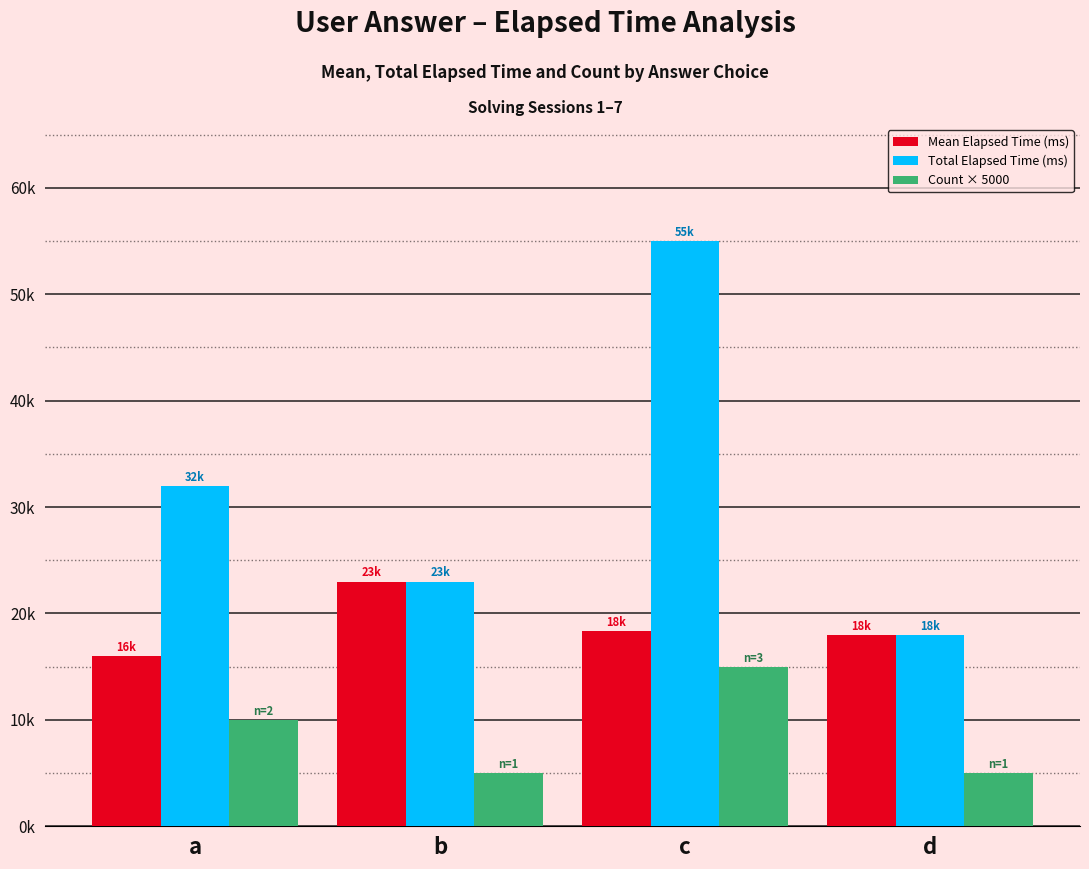

List the series in order of their overall mean, highest first.

Total Elapsed Time (ms), Mean Elapsed Time (ms), Count × 5000